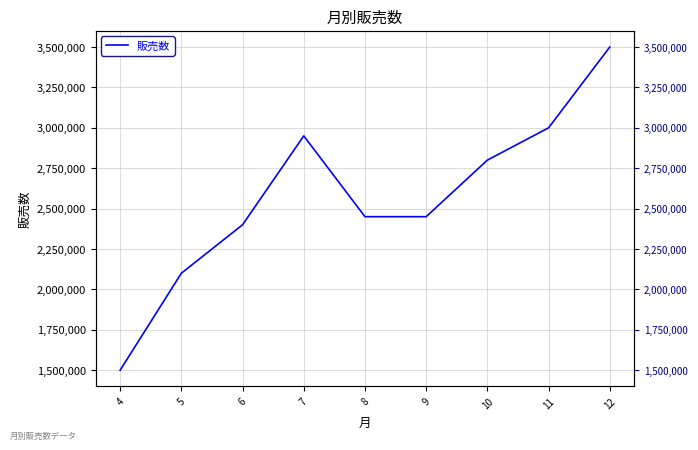

Reading left to right, extract all data points from this chart.

4=1500000	5=2100000	6=2400000	7=2950000	8=2450000	9=2450000	10=2800000	11=3000000	12=3500000